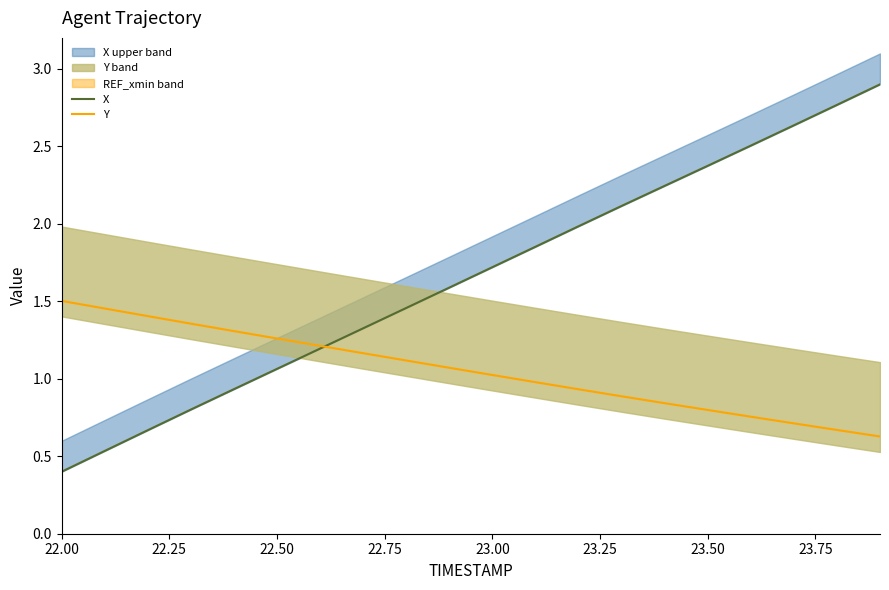

What are all the series names shown in the legend?

X, Y